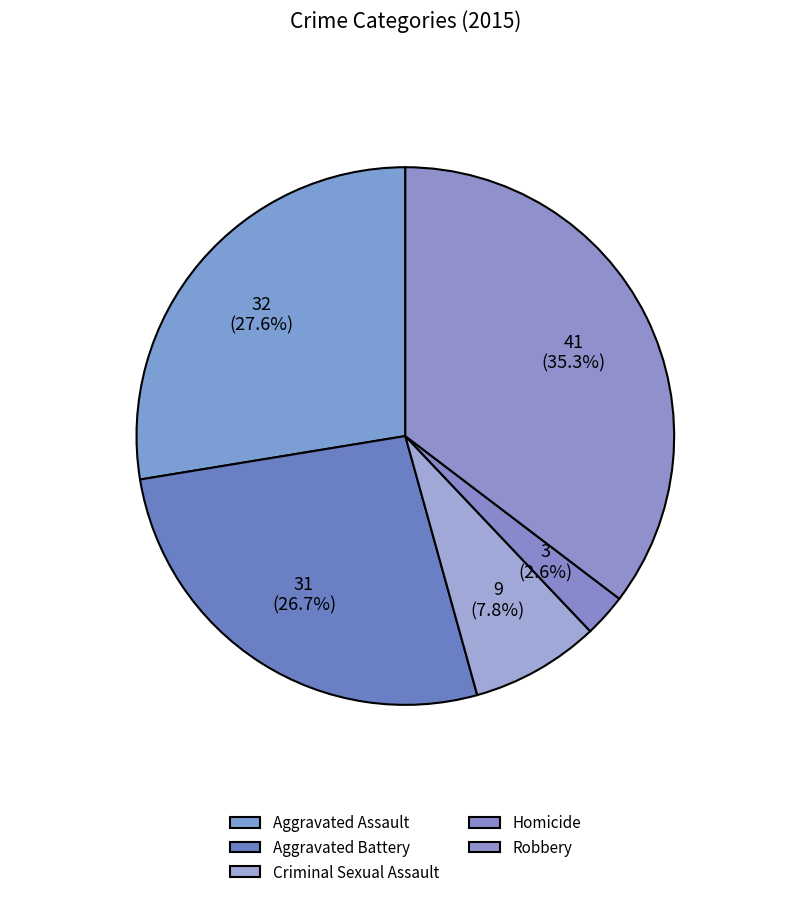

To the nearest percent, what portion does Homicide represent?

3%